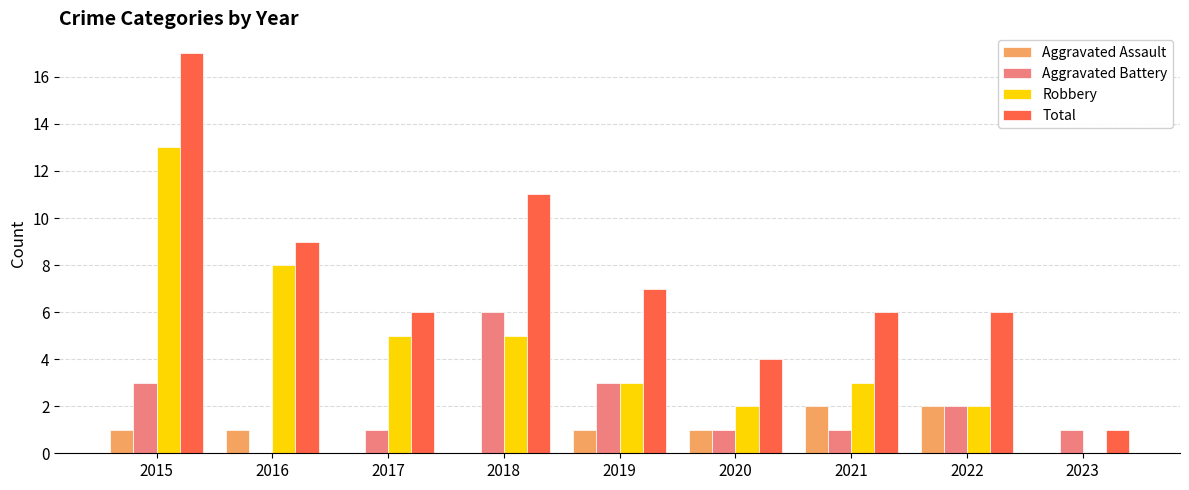

What is the sum of all Aggravated Assault values?

8